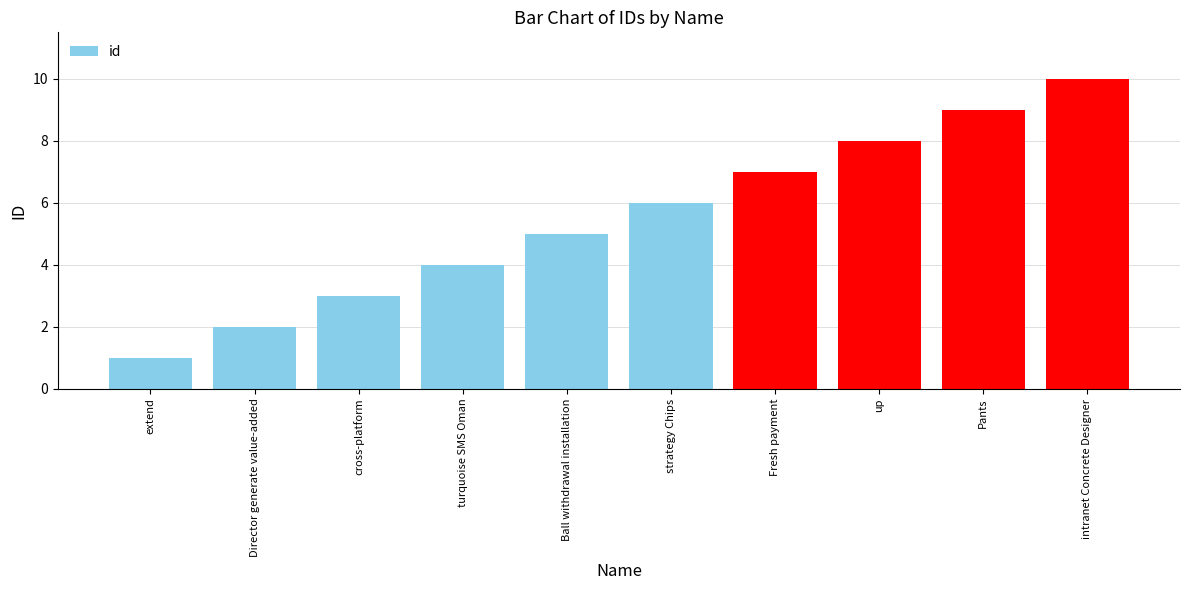

How many values are between 3 and 8?

6